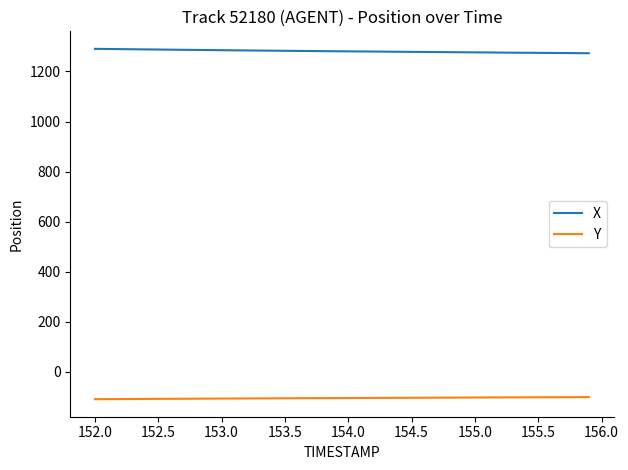

List the series in order of their peak value, highest first.

X, Y